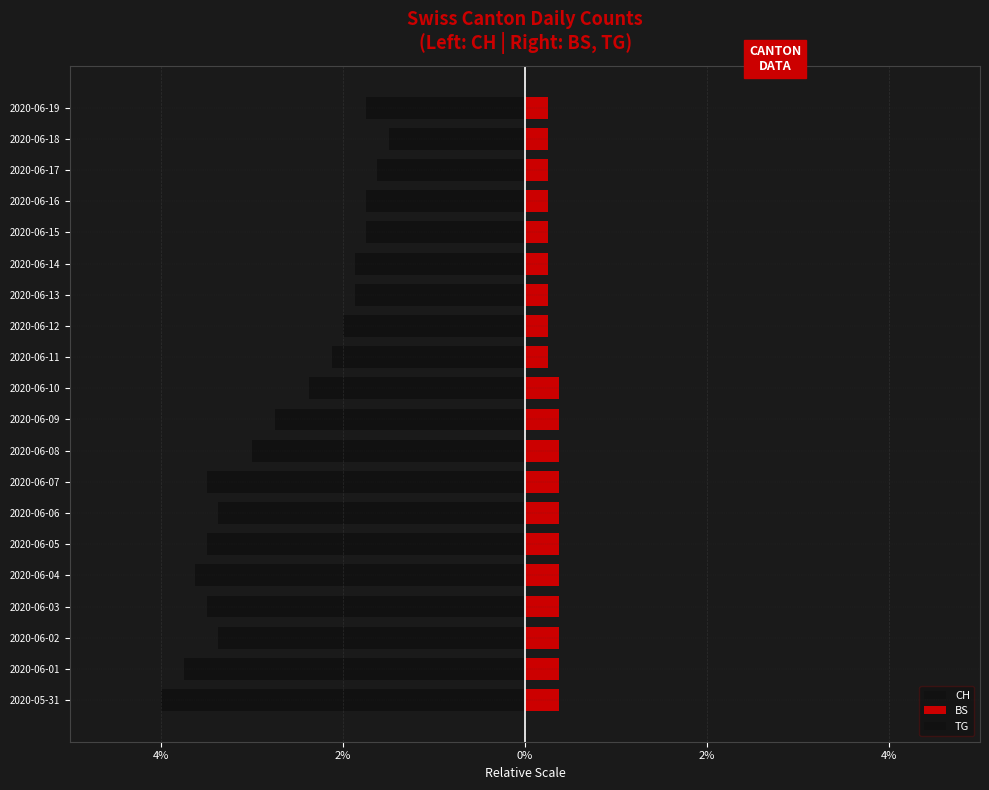

Are the bars horizontal?

Yes